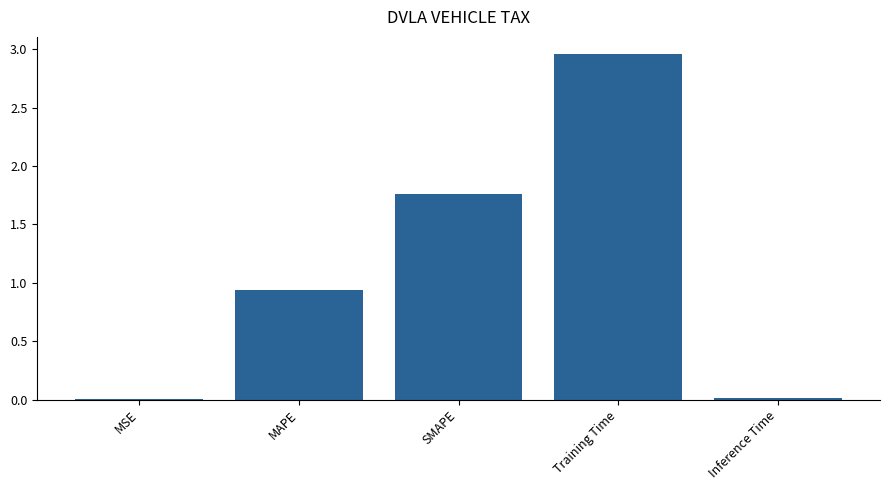

At which label is the value closest to 1?

MAPE